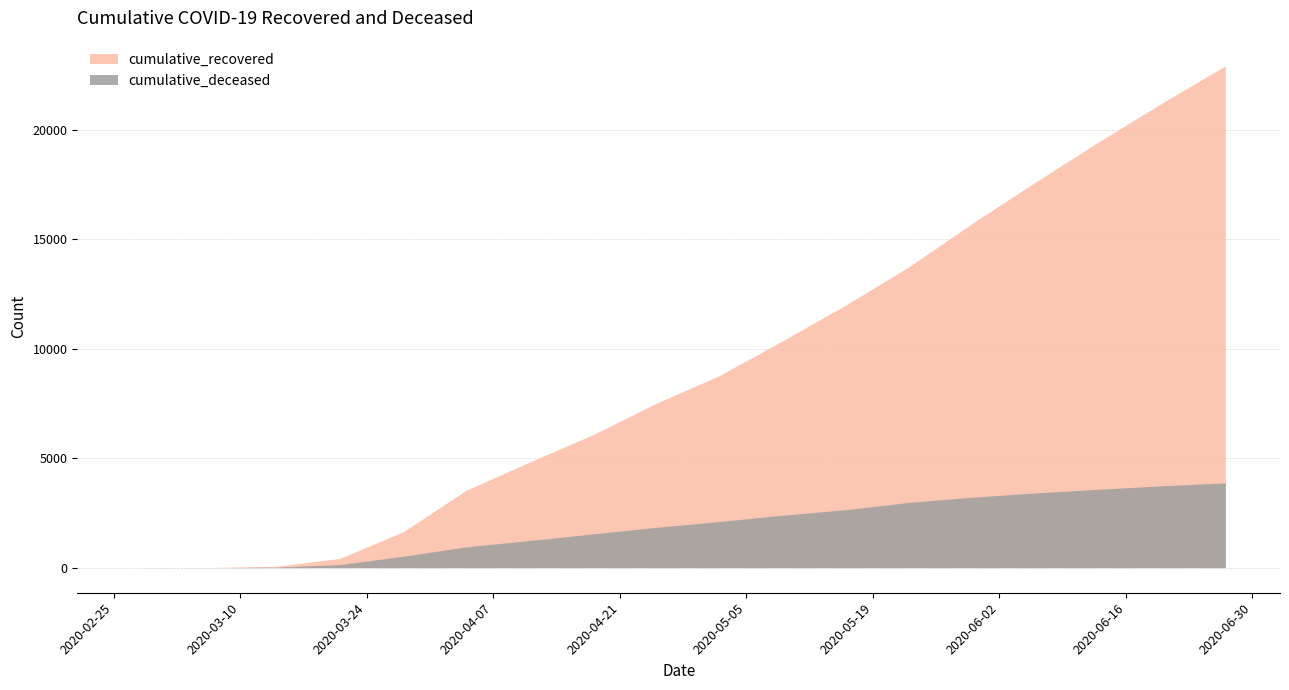

Is the value of cumulative_recovered at 2020-06-06 greater than the value of cumulative_deceased at 2020-03-07?

Yes